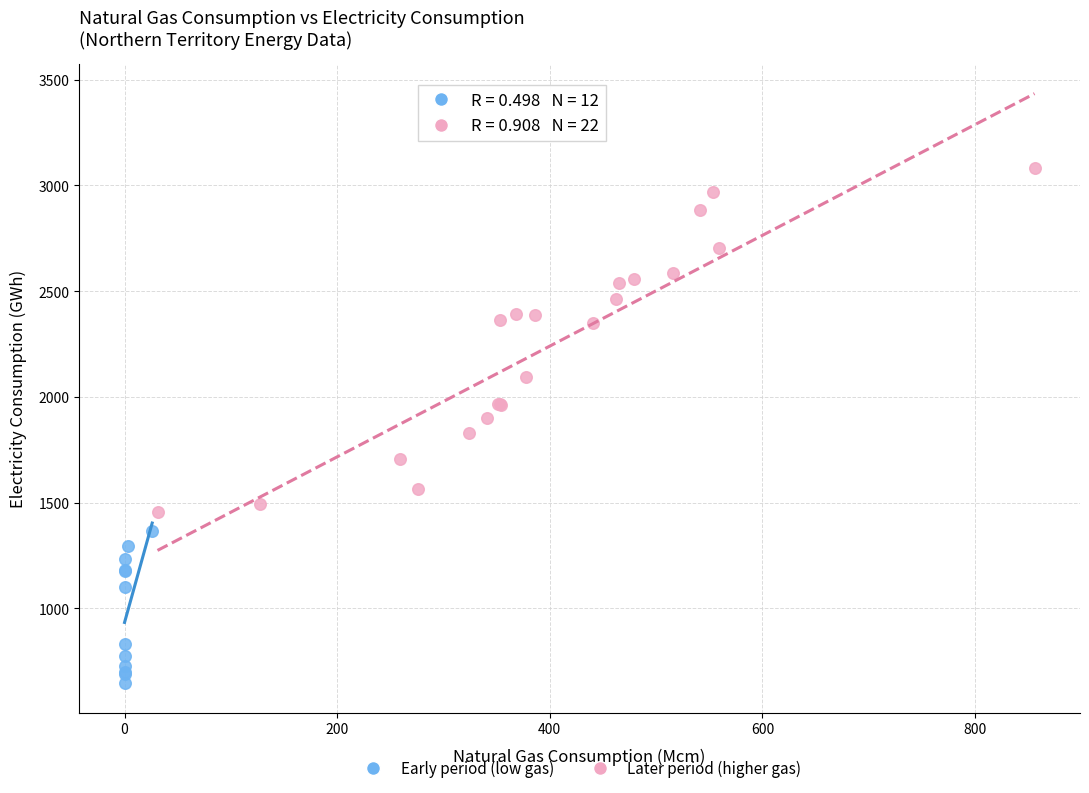

Which series contains the highest Y value?

Later period (higher gas)